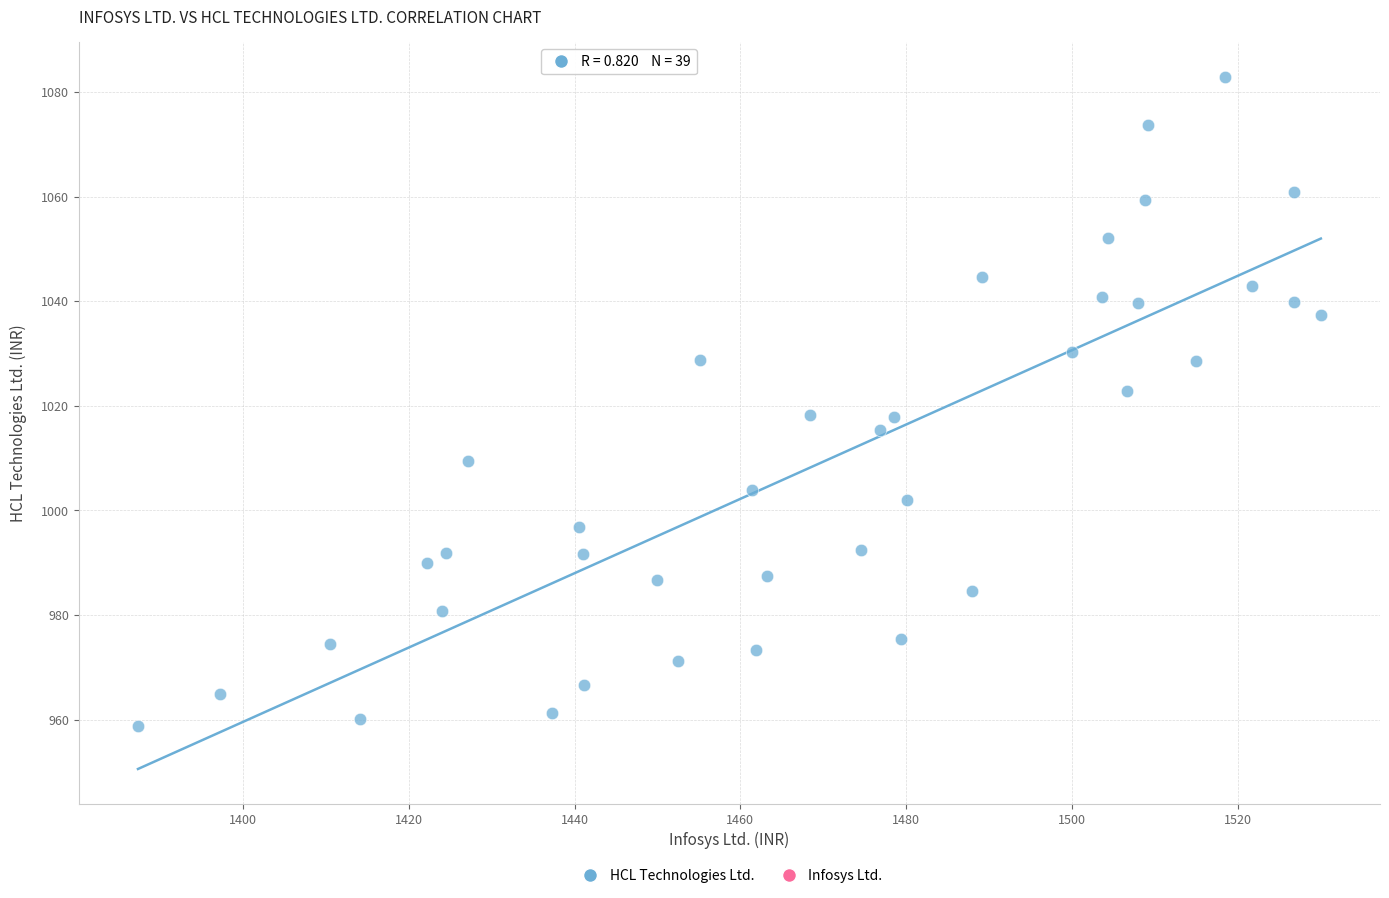

What is the range of Y values (max minus min)?

124.2